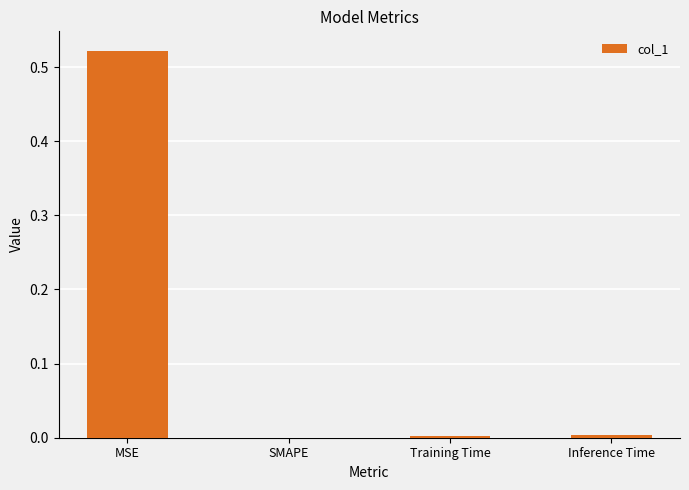

Between Training Time and MSE, which is larger?

MSE